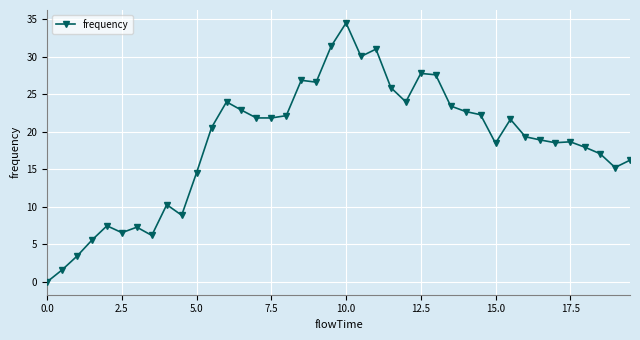

What is the difference between the maximum and minimum values?

34.5